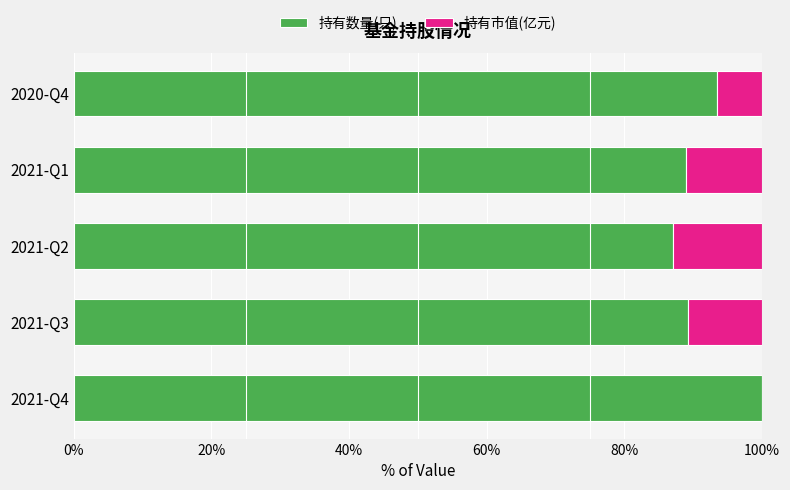

What is the sum of all 持有数量(只) values?

458.7